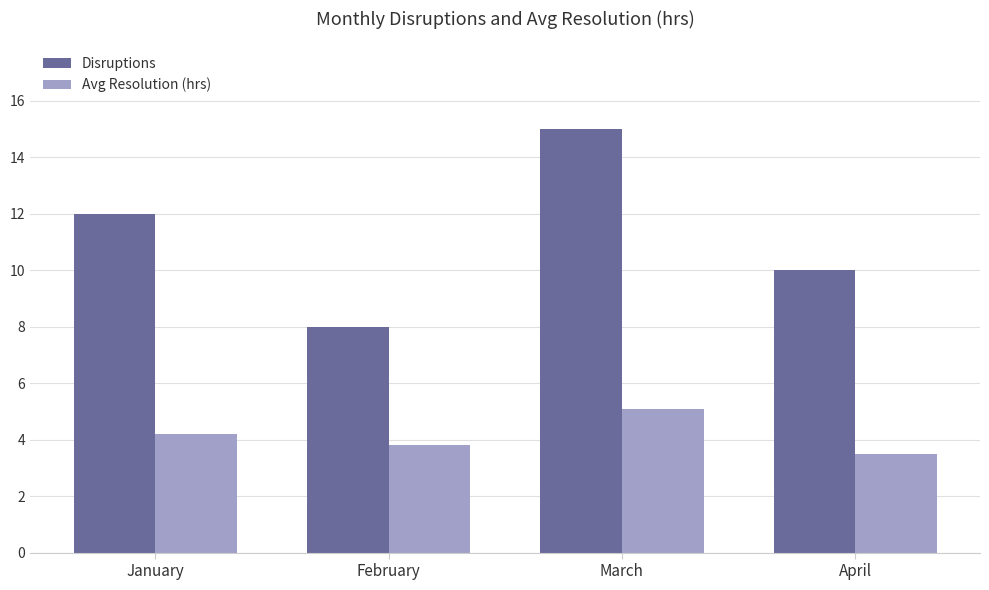

What are all the series names shown in the legend?

Disruptions, Avg Resolution (hrs)